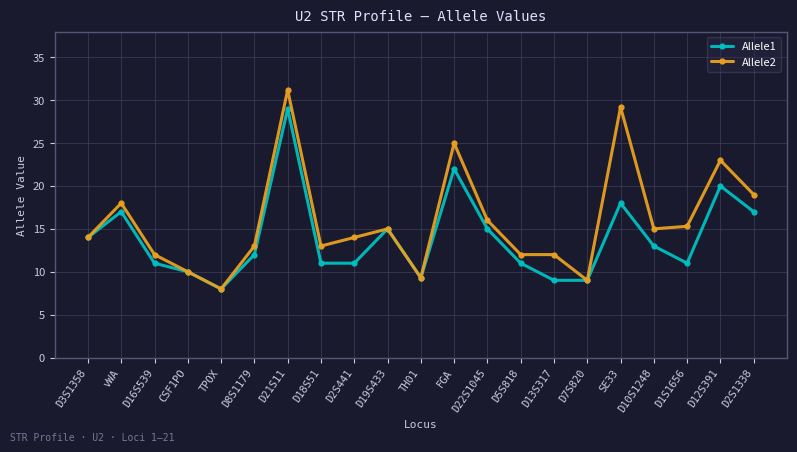

Read the Allele1 value at D1S1656.

11.0